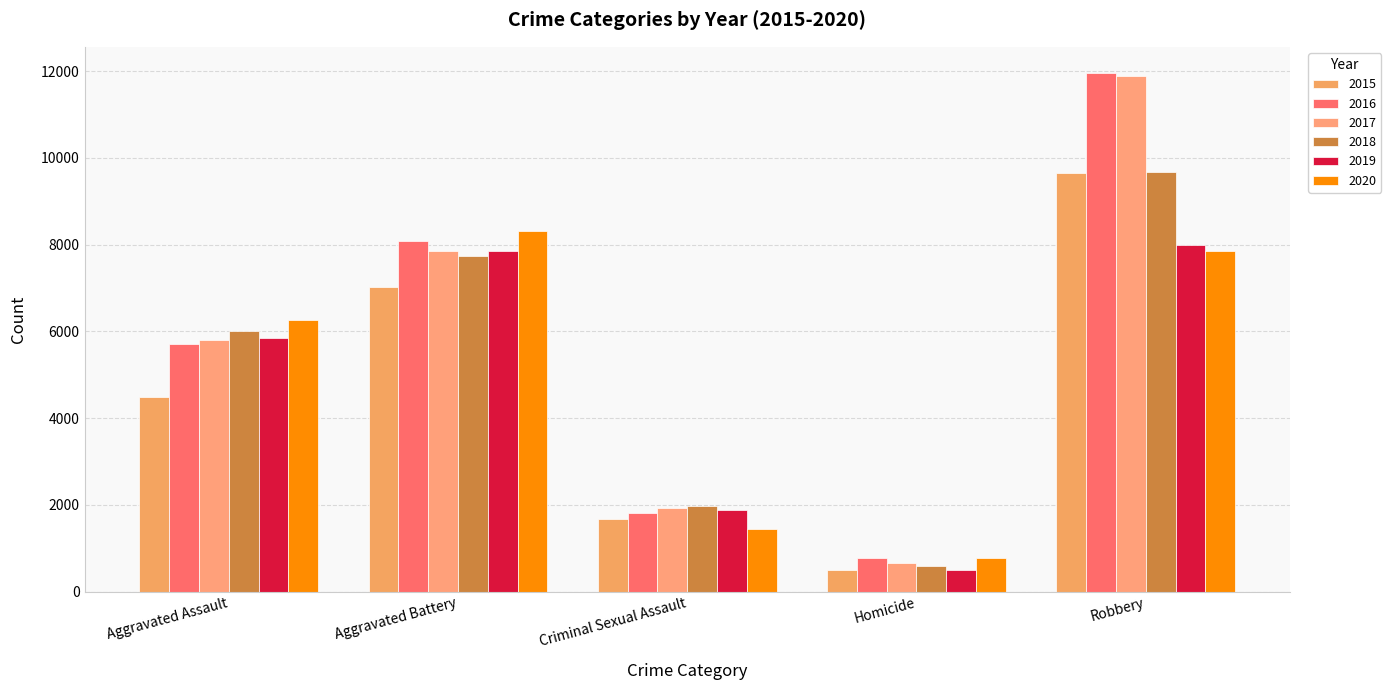

At which category is the sum across all series the highest?

Robbery